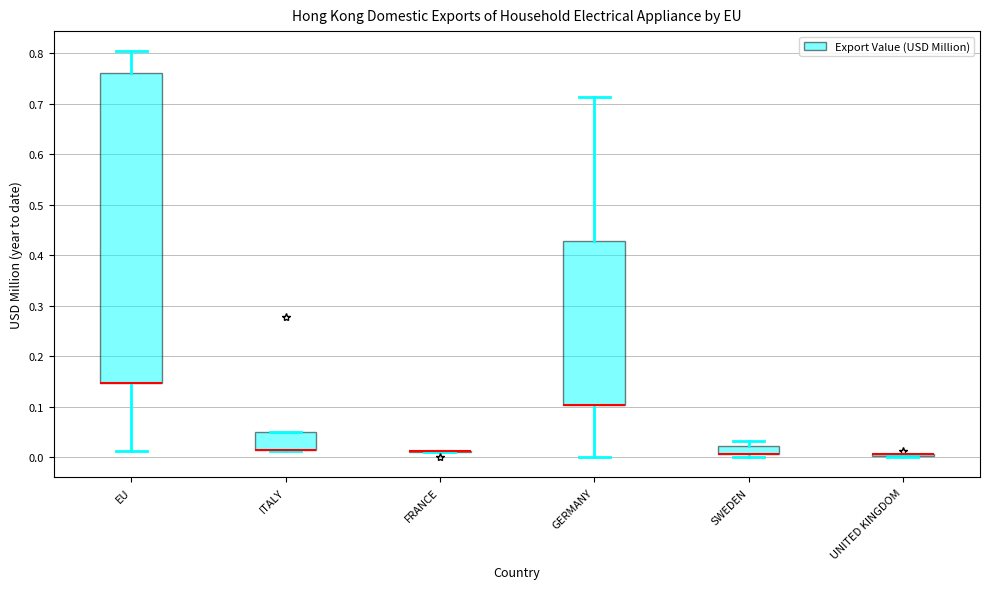

Reading left to right, read every box against the y-axis: the position of its median line, the range the box covers, and the ends of its whiskers. The values are not printed on the chart, so give them approximately, as read against the axis.

EU: median 0.15 (drawn on the box's lower edge), box 0.15 to 0.76, whiskers 0.01 to 0.80
ITALY: median 0.02 (drawn on the box's lower edge), box 0.02 to 0.05, whiskers 0.01 to 0.05
FRANCE: box collapsed to a line at 0.01, whiskers 0.01 to 0.01
GERMANY: median 0.10 (drawn on the box's lower edge), box 0.10 to 0.43, whiskers 0.00 to 0.71
SWEDEN: median 0.01 (drawn on the box's lower edge), box 0.01 to 0.02, whiskers 0.00 to 0.03
UNITED KINGDOM: box collapsed to a line at 0.01, whiskers 0.00 to 0.01